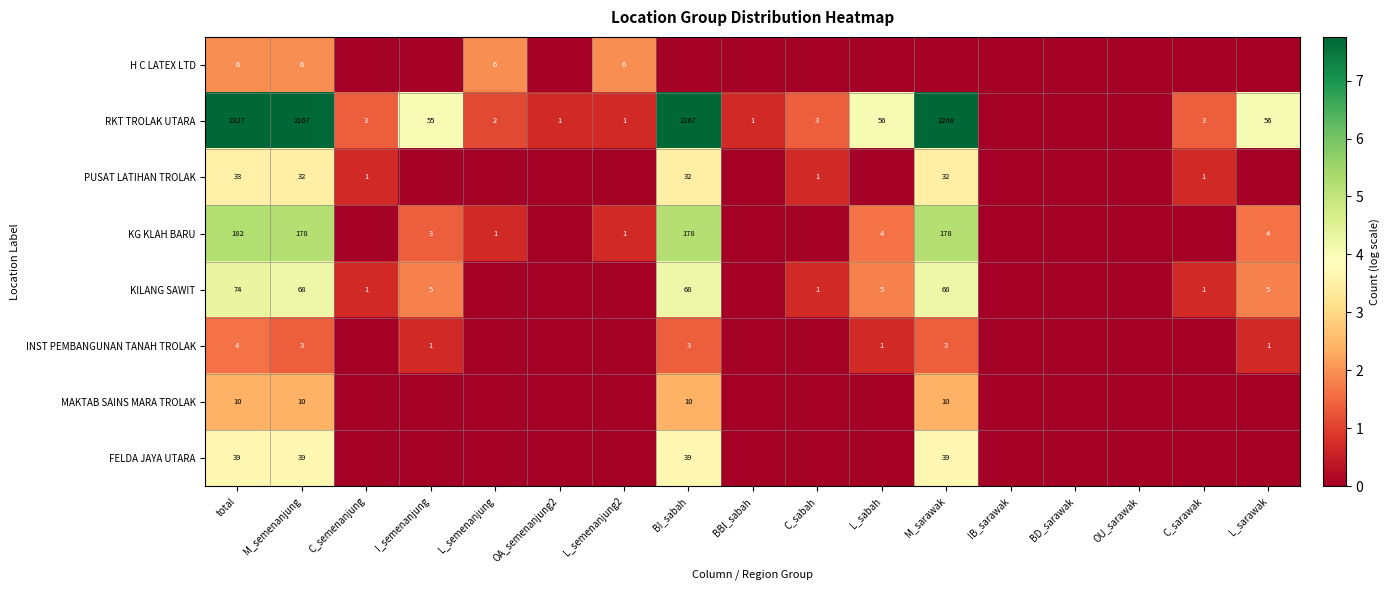

The KILANG SAWIT series shows 31 at total. True or false?

False